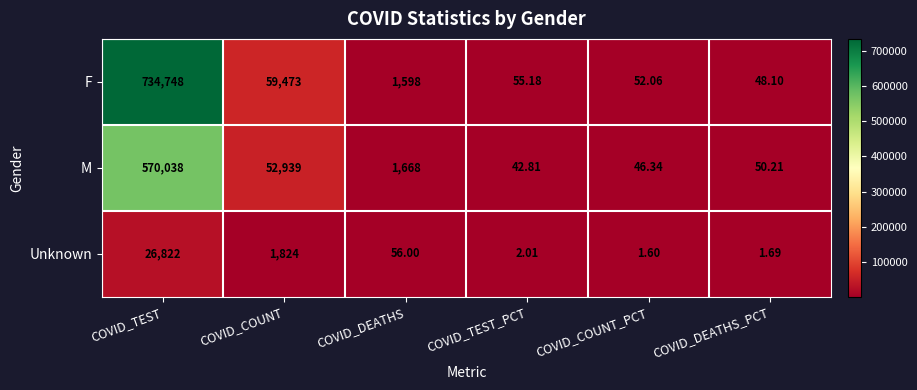

Which category has the lowest value in the F series?

COVID_DEATHS_PCT